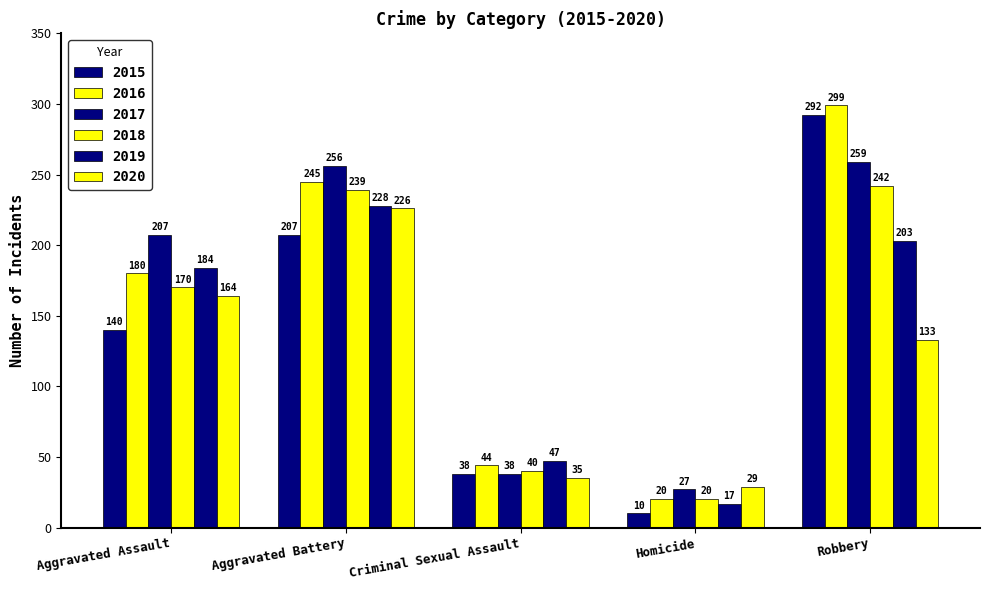

True or false: 2017 has a value of 355 at Aggravated Assault.

False